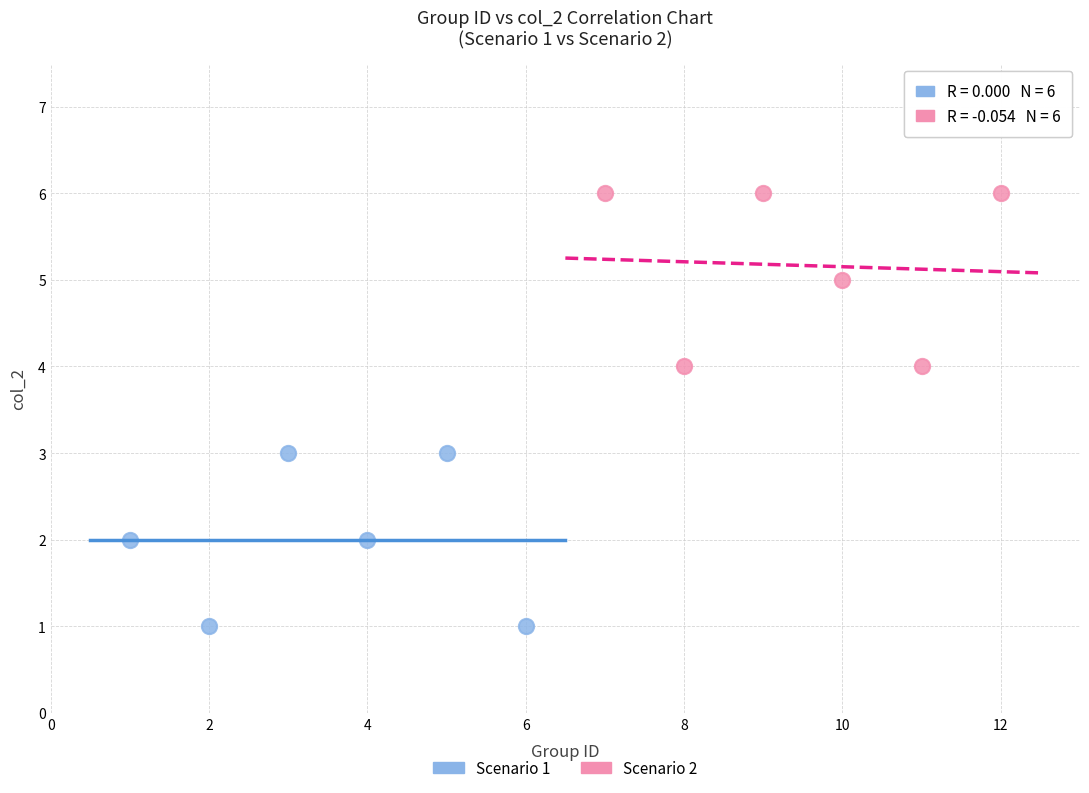

Which series contains the lowest Y value?

Scenario 1